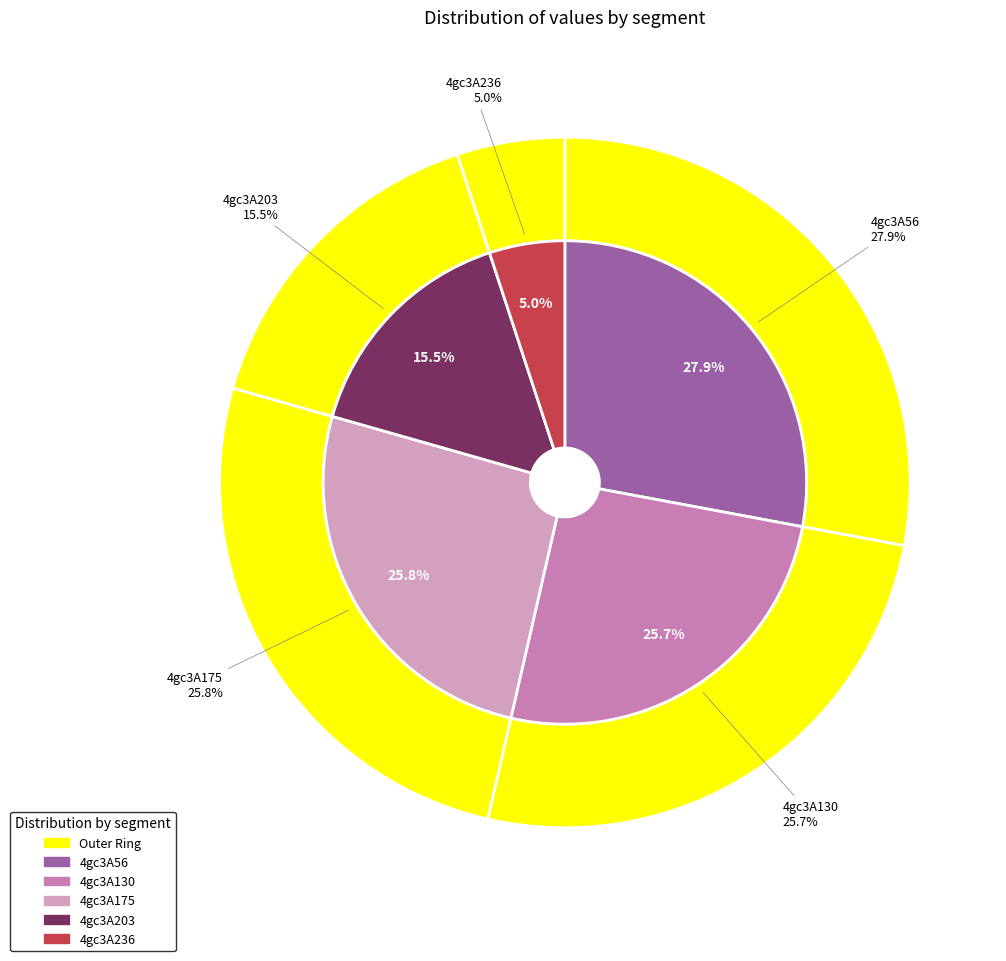

How many slices are in this pie chart?

5